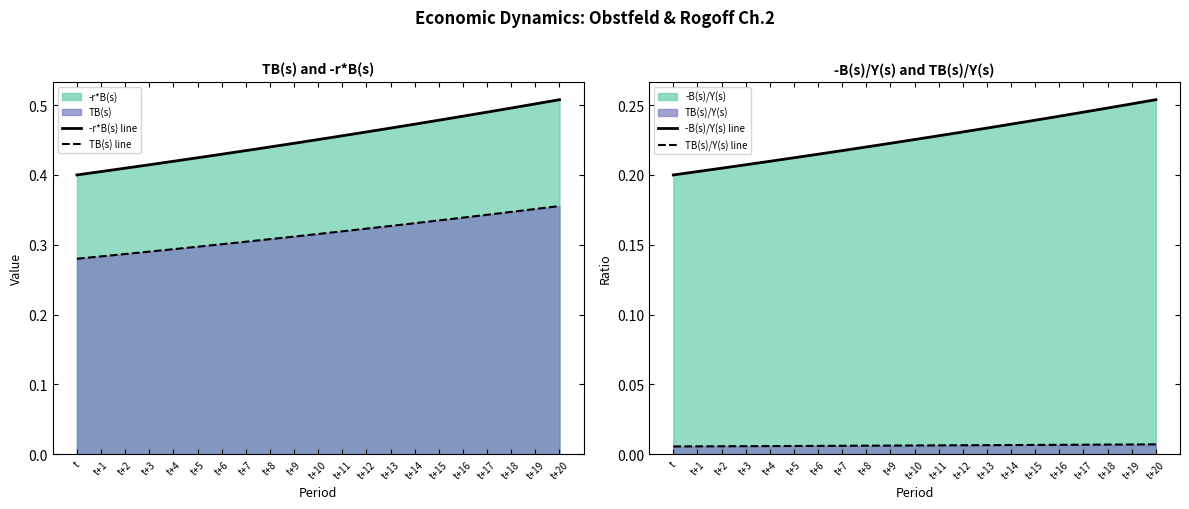

What is the spread (max minus min) of values at t+2?

0.4